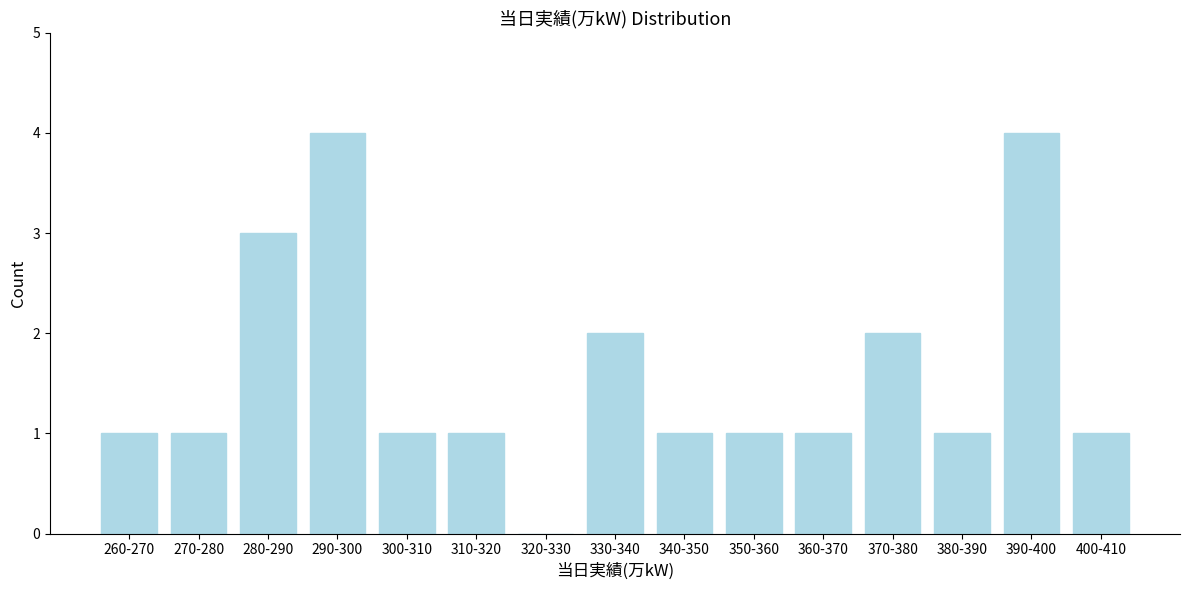

Reading left to right, list all the values displayed in this chart.

260-270=1	270-280=1	280-290=3	290-300=4	300-310=1	310-320=1	320-330=0	330-340=2	340-350=1	350-360=1	360-370=1	370-380=2	380-390=1	390-400=4	400-410=1